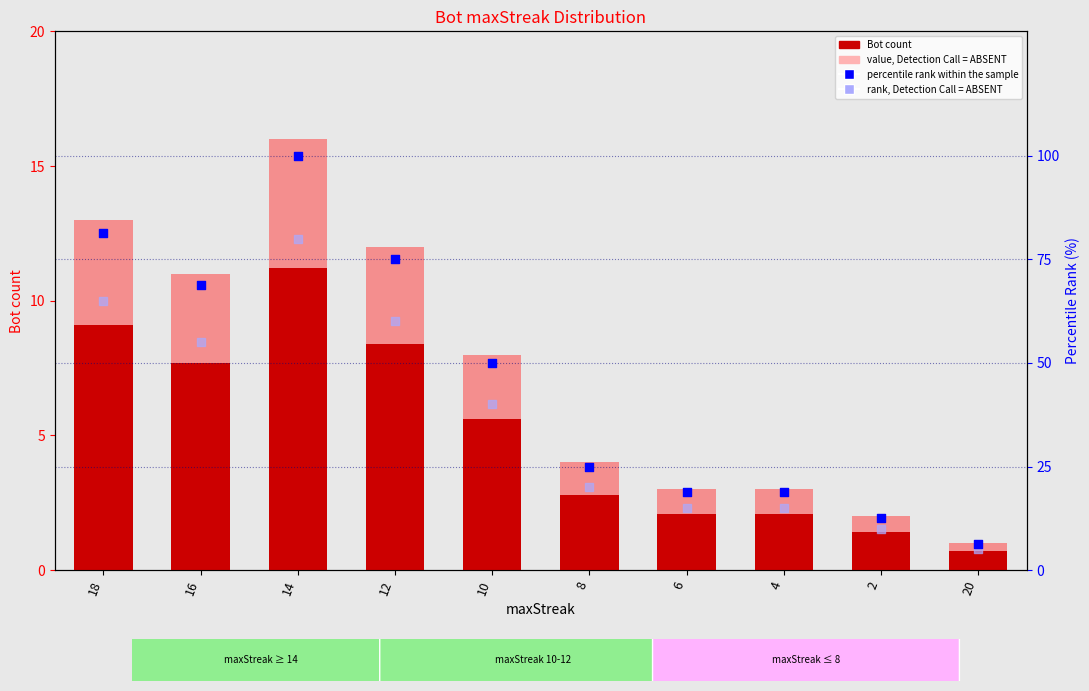

What is the total value across all series at 14?

200.8